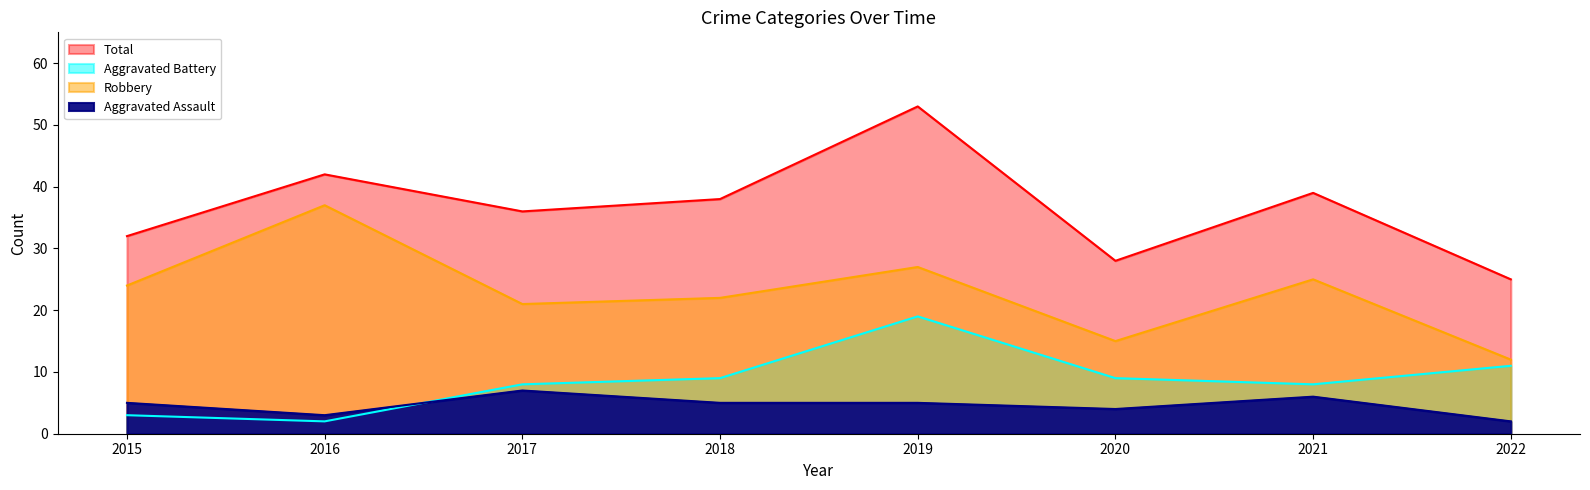

What are all the series names shown in the legend?

Aggravated Assault, Aggravated Battery, Robbery, Total